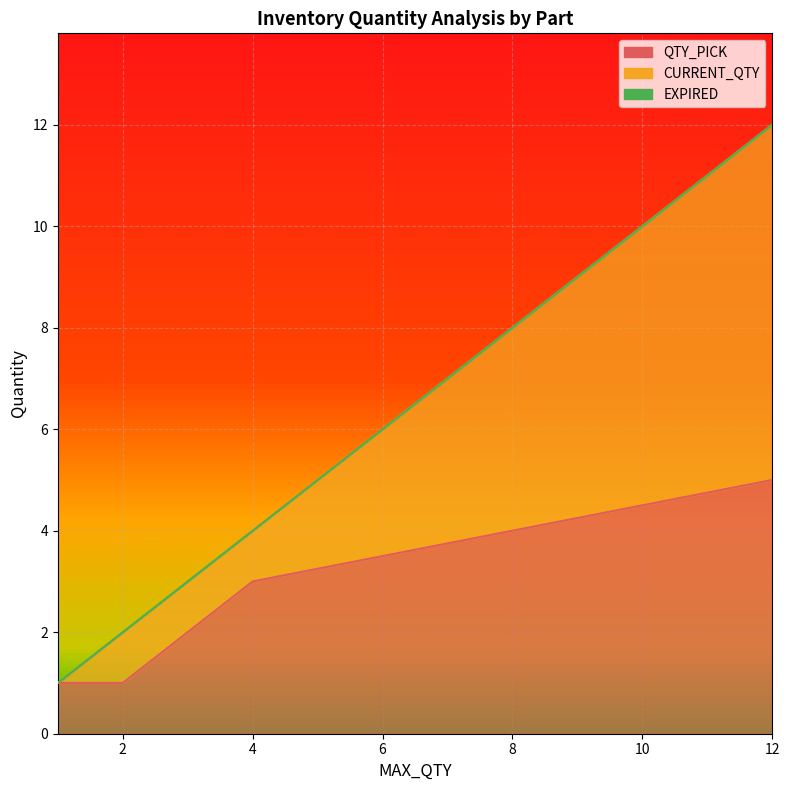

Count the number of data series in this chart.

3